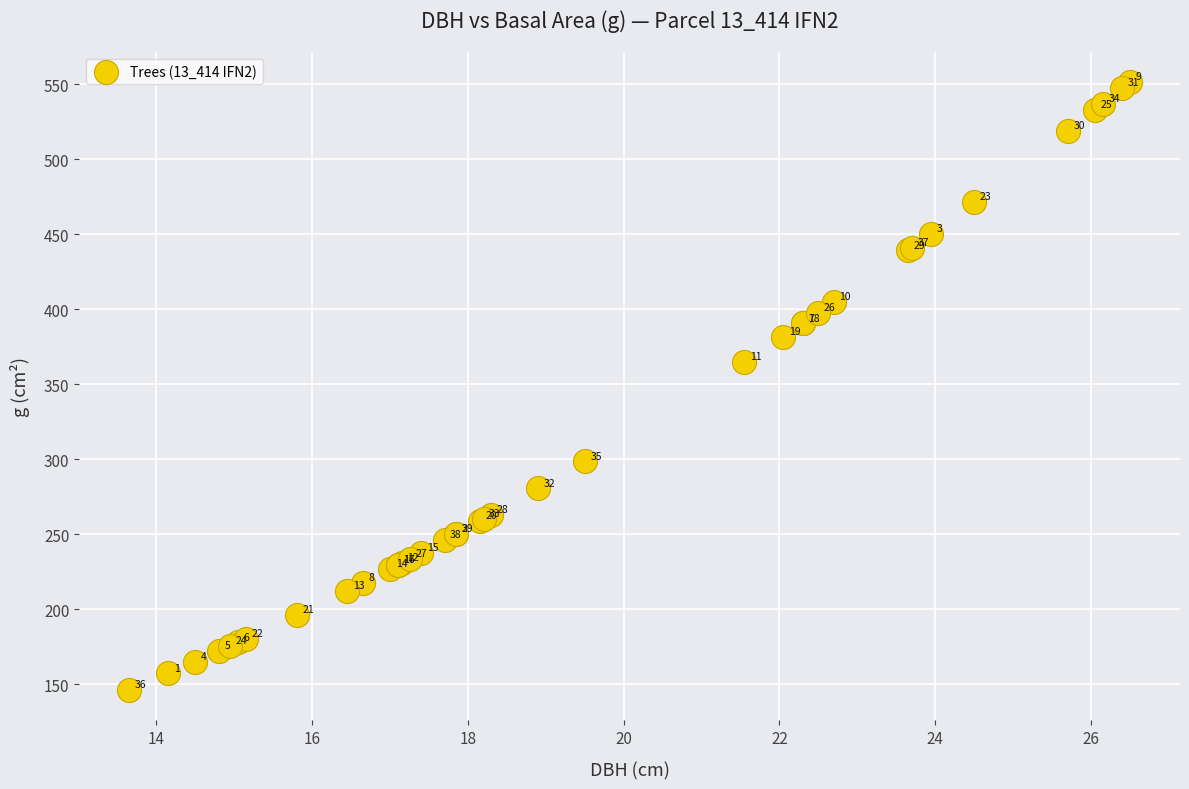

What Y value in the scatter plot is closest to 348?

364.7